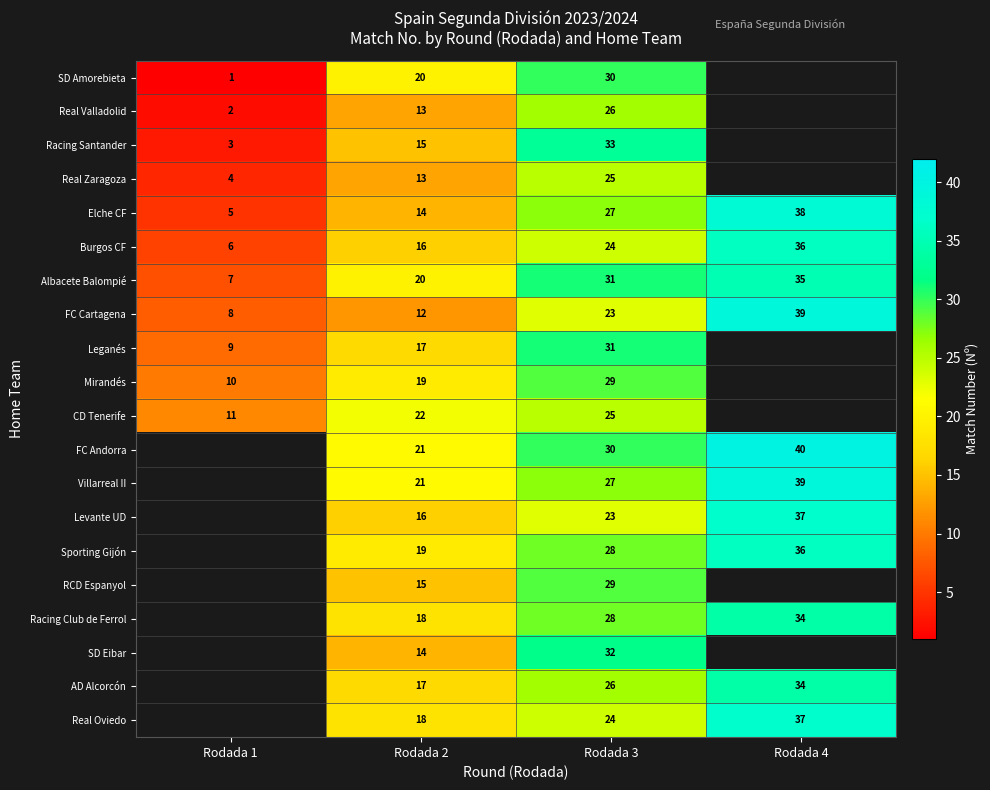

True or false: Levante UD has a value of 8 at Rodada 4.

False